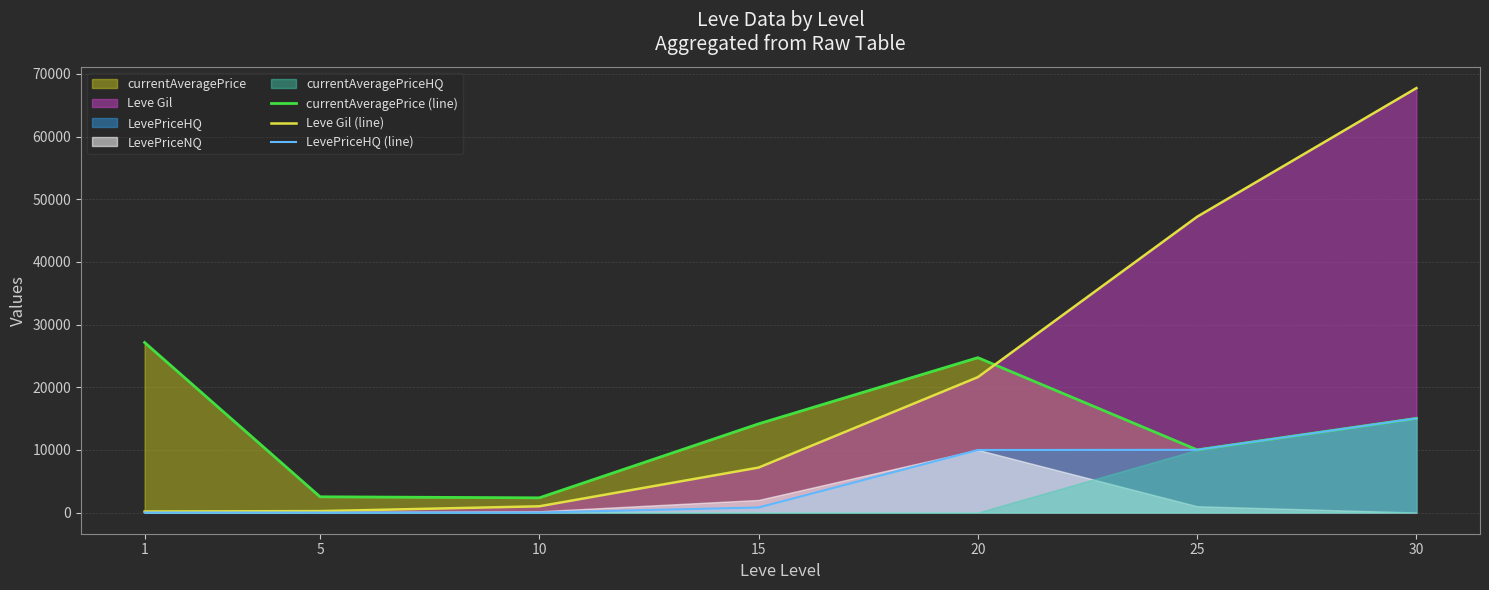

How many data points in currentAveragePrice (line) are above 14149?

3